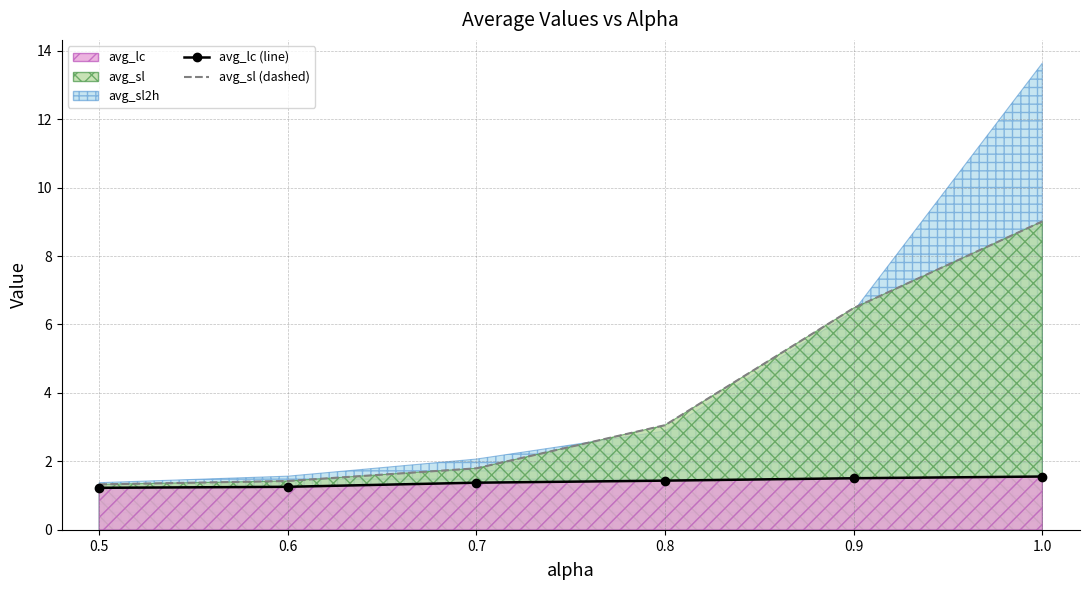

What is the average value of the avg_sl series?

3.9